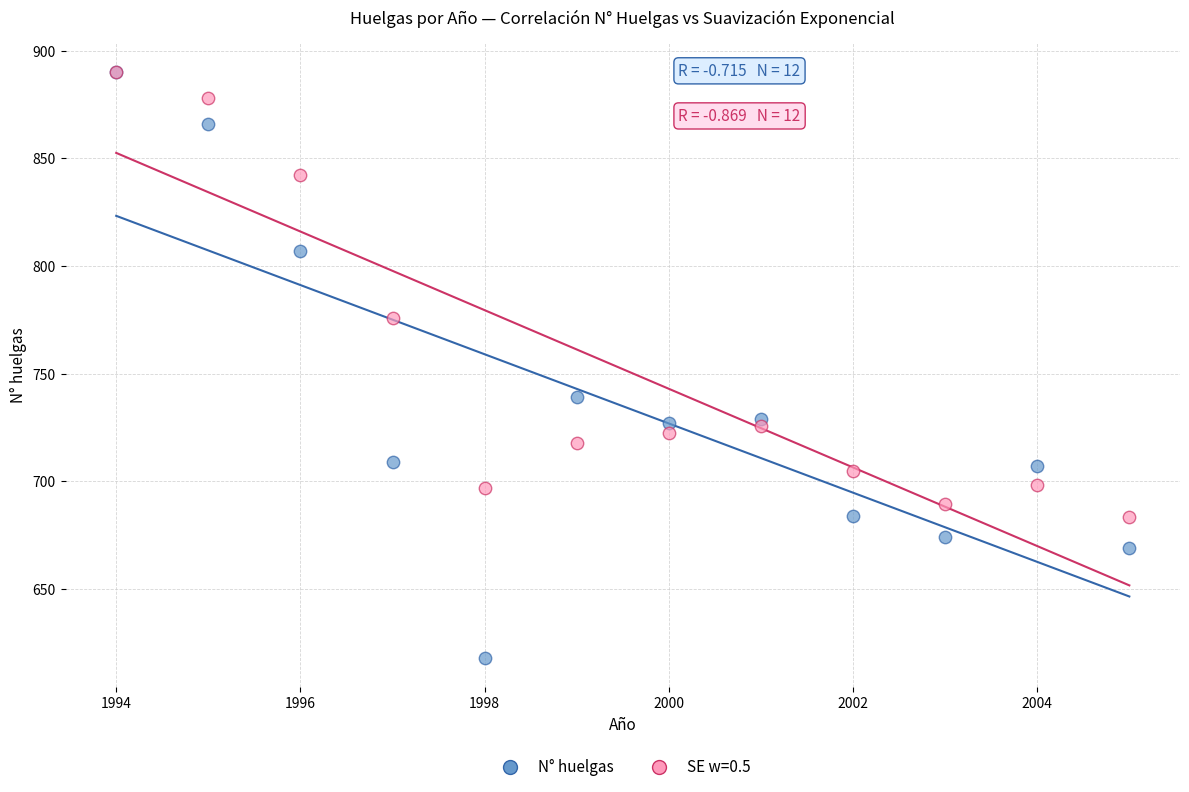

In the N° huelgas series, what Y value is closest to 754?

739.0